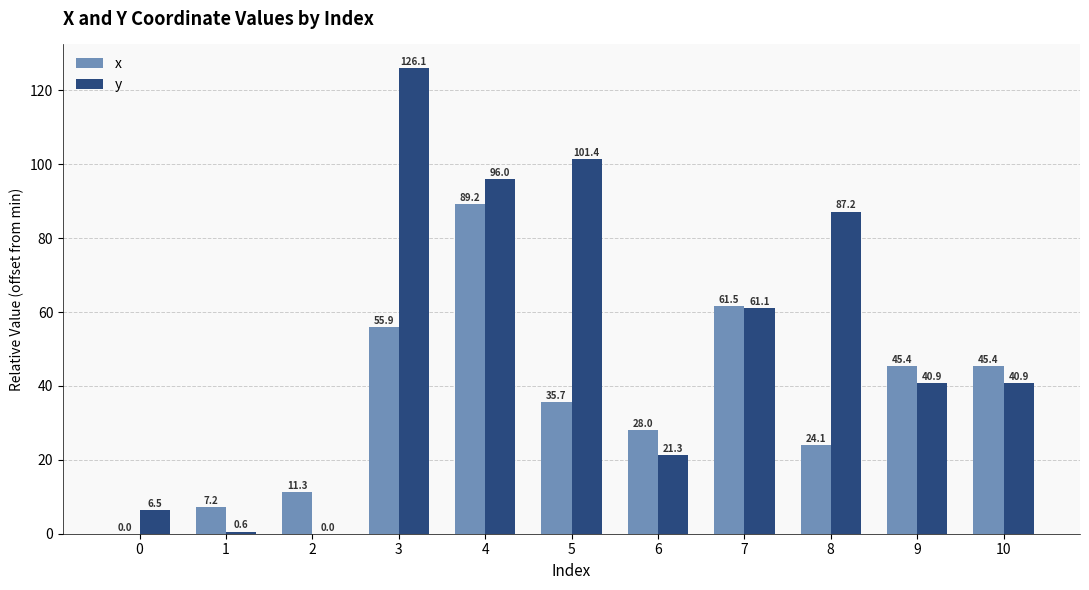

Is it true that y equals 19.9 at 9?

False